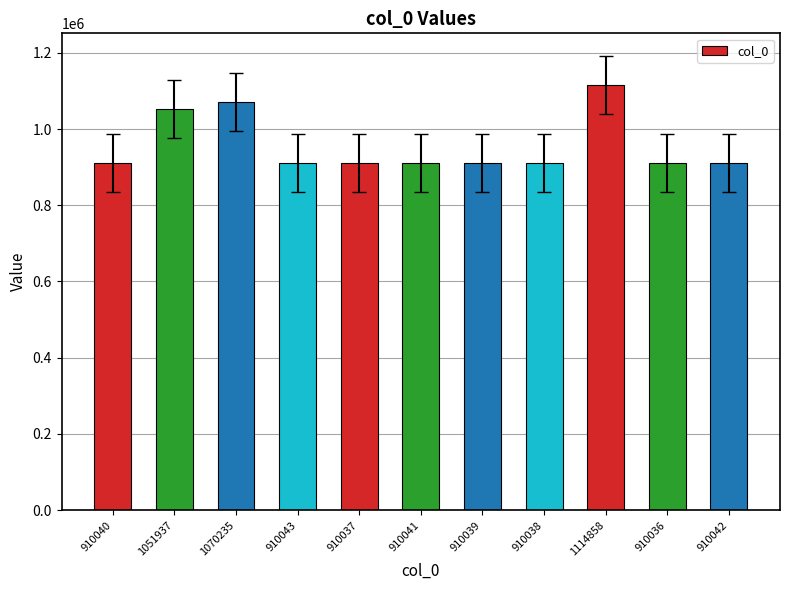

At which category does the chart reach its peak across all series?

1114858